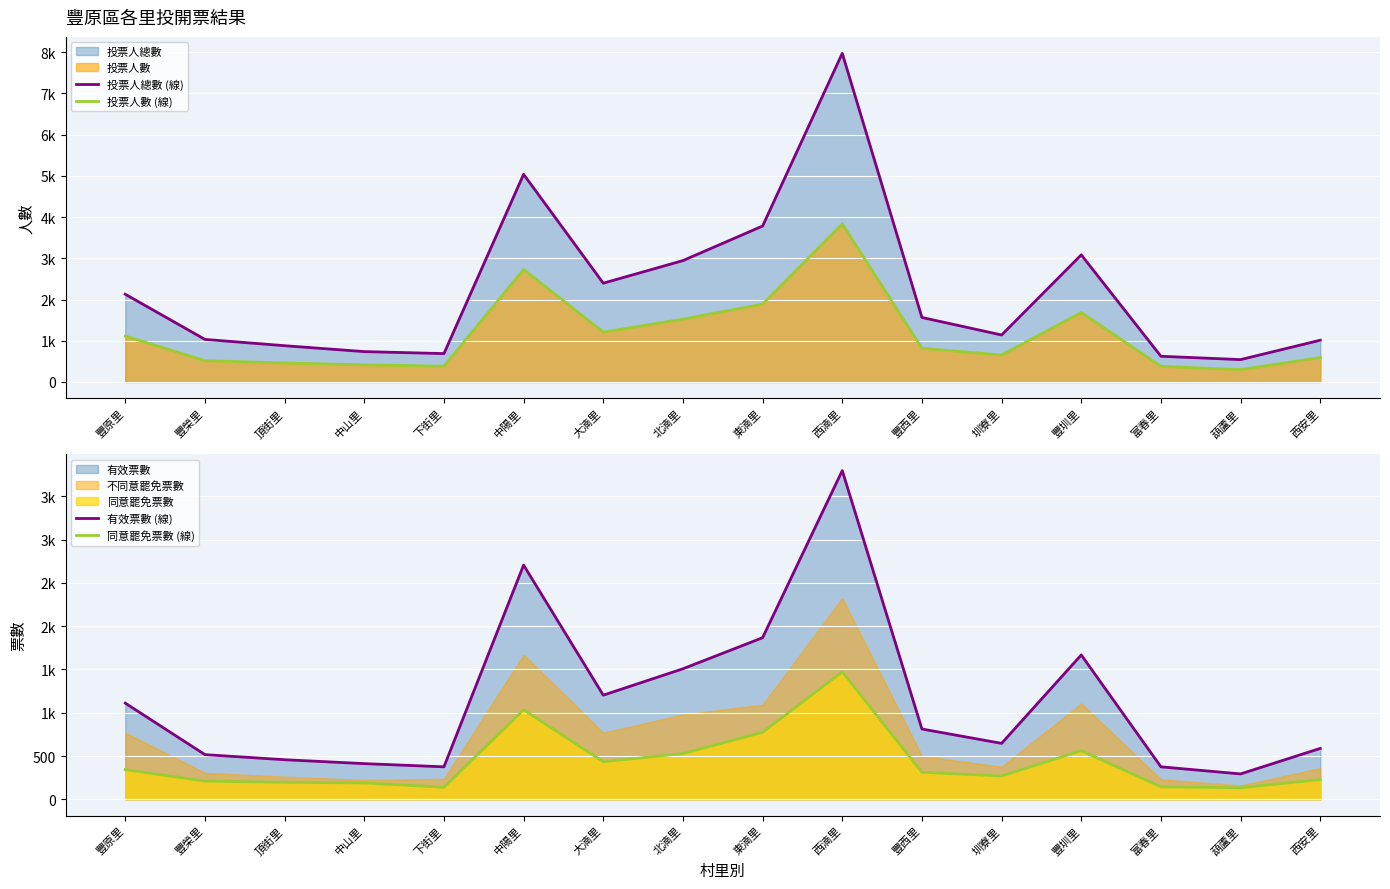

What is the label of the 6th point from the right?

豐西里